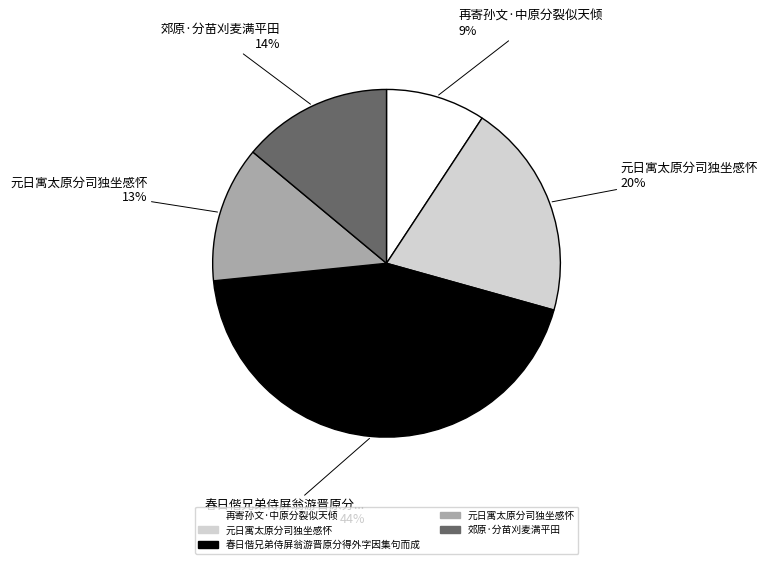

To the nearest percent, what is the average slice percentage?

20%